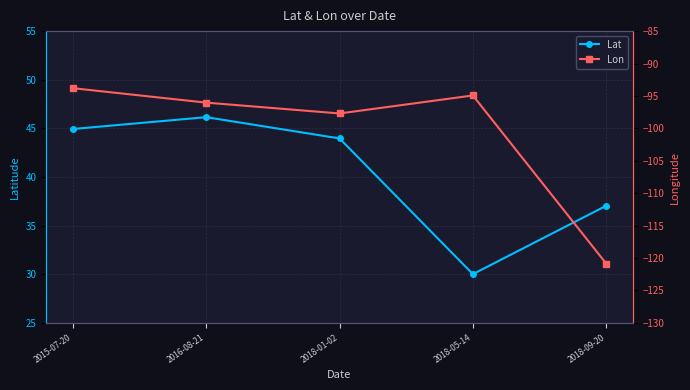

Does the chart have visible grid lines?

Yes